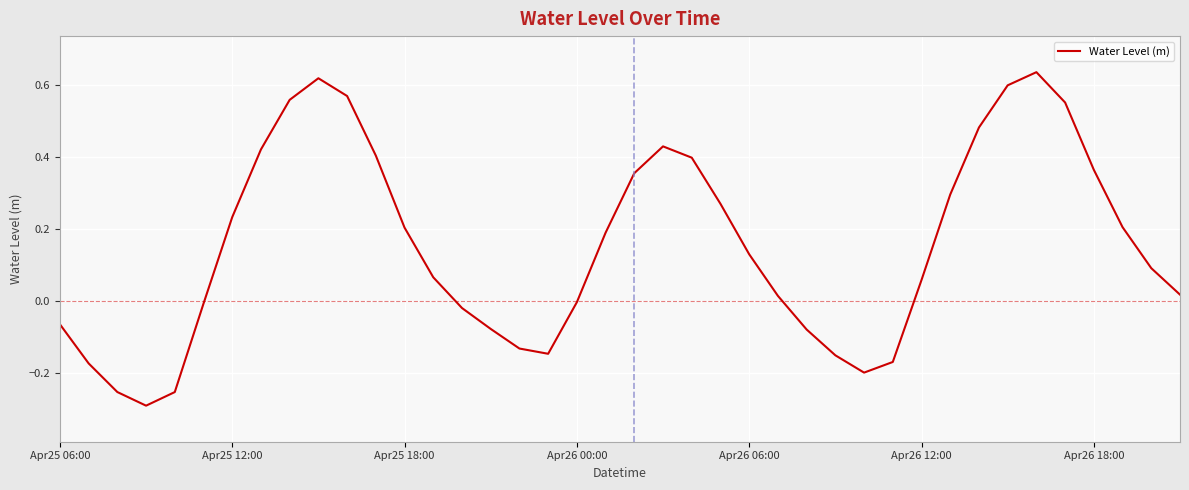

What is the difference between the maximum and minimum values?

0.9